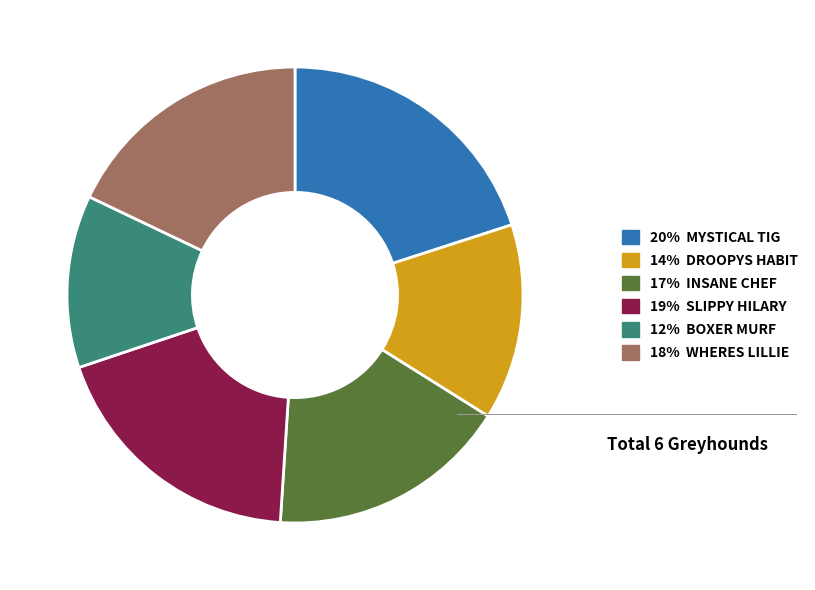

Does any single category account for the majority?

No